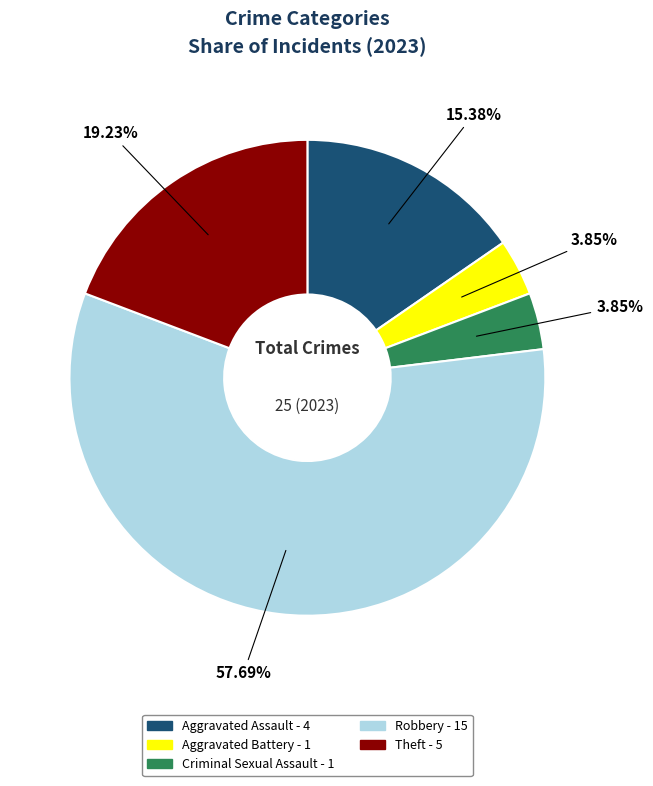

How much of the chart is everything except Robbery?

42.3%